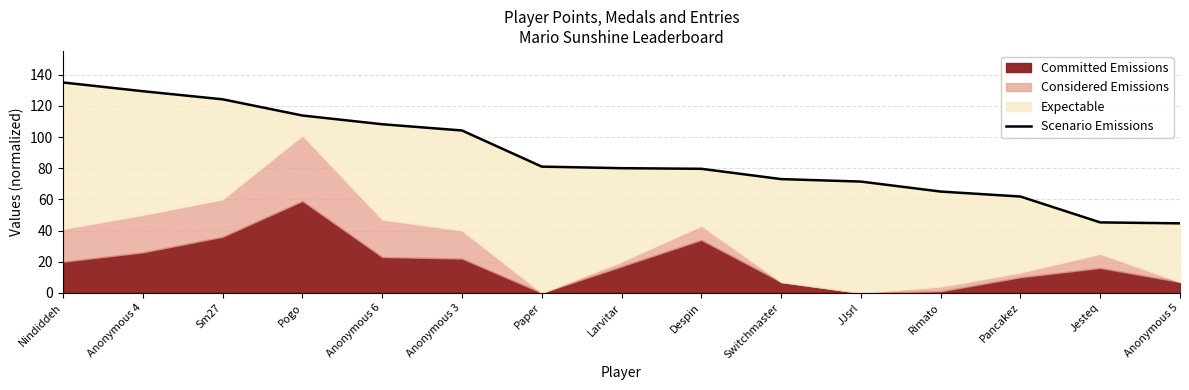

What is the change in value from Paper to Pancakez?

-19.2